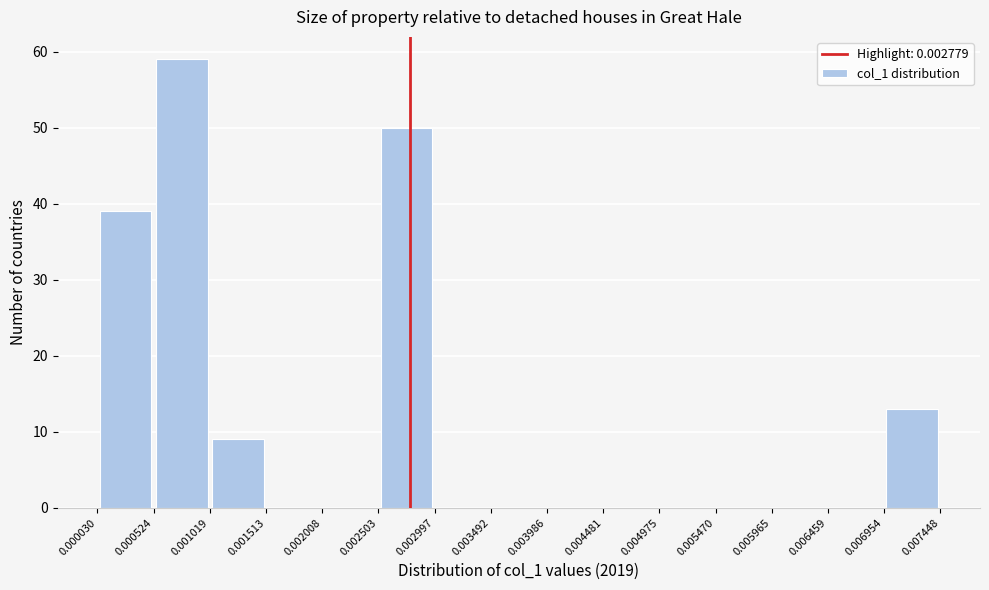

How tall is the bar that spans 0.002503 to 0.002997 on the x-axis? The values are not printed on the chart, so give them approximately, as read against the axis.

50